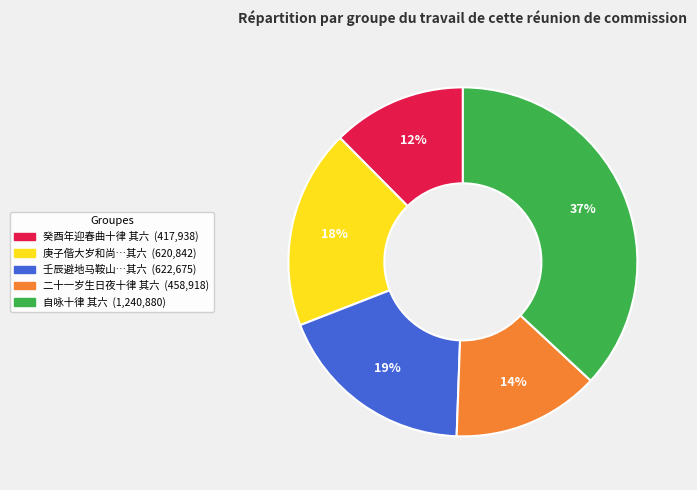

Is there a majority slice in this chart?

No